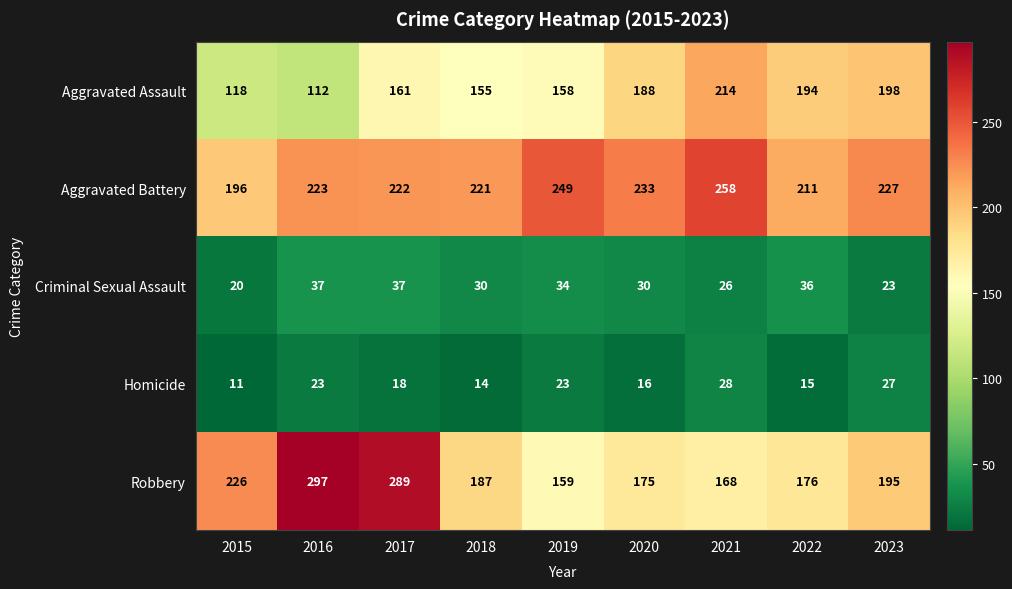

What value does the Aggravated Assault series have at 2016, to the nearest 5?

110